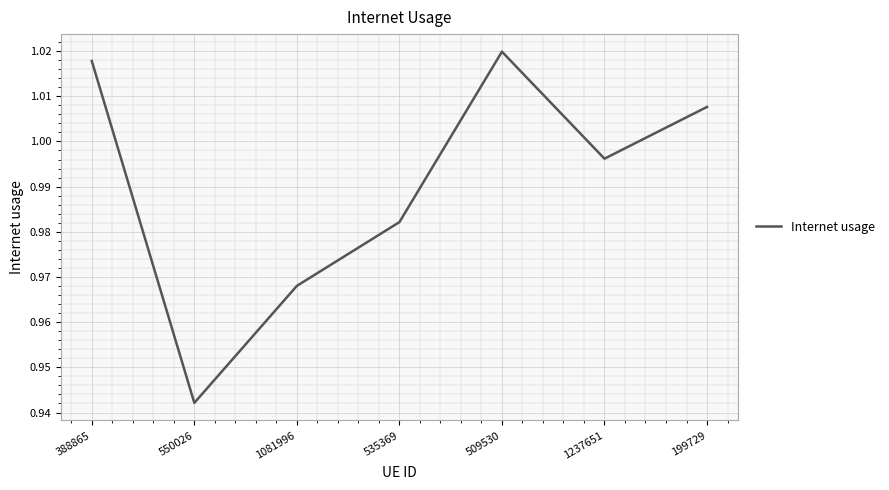

Between 1237651 and 1081996, which is larger?

1237651